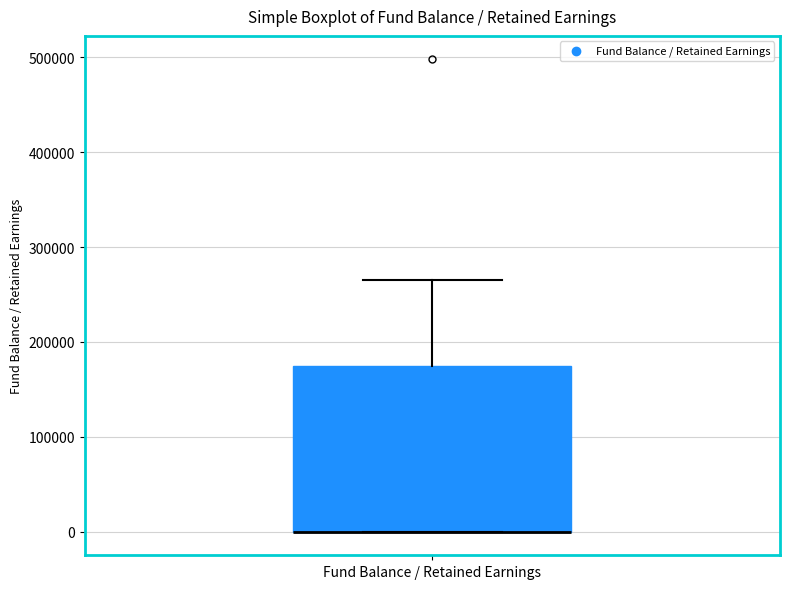

Transcribe this box plot: give where the median line is, the range the box spans, and where the two whiskers end, as read against the y-axis. The values are not printed on the chart, so give them approximately, as read against the axis.

median 0 (drawn on the box's lower edge), box 0 to 170000, whiskers 0 to 270000